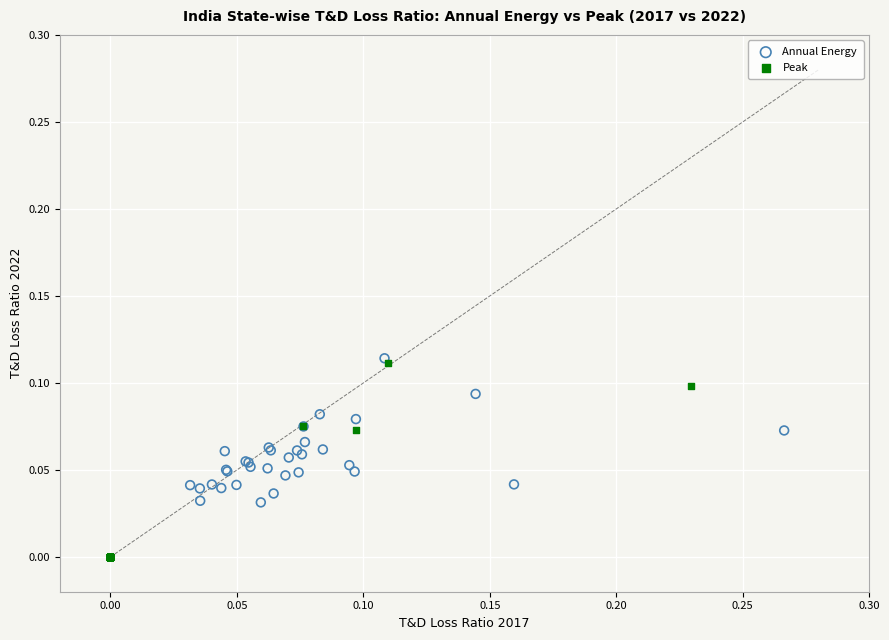

Which series contains the lowest Y value?

Peak